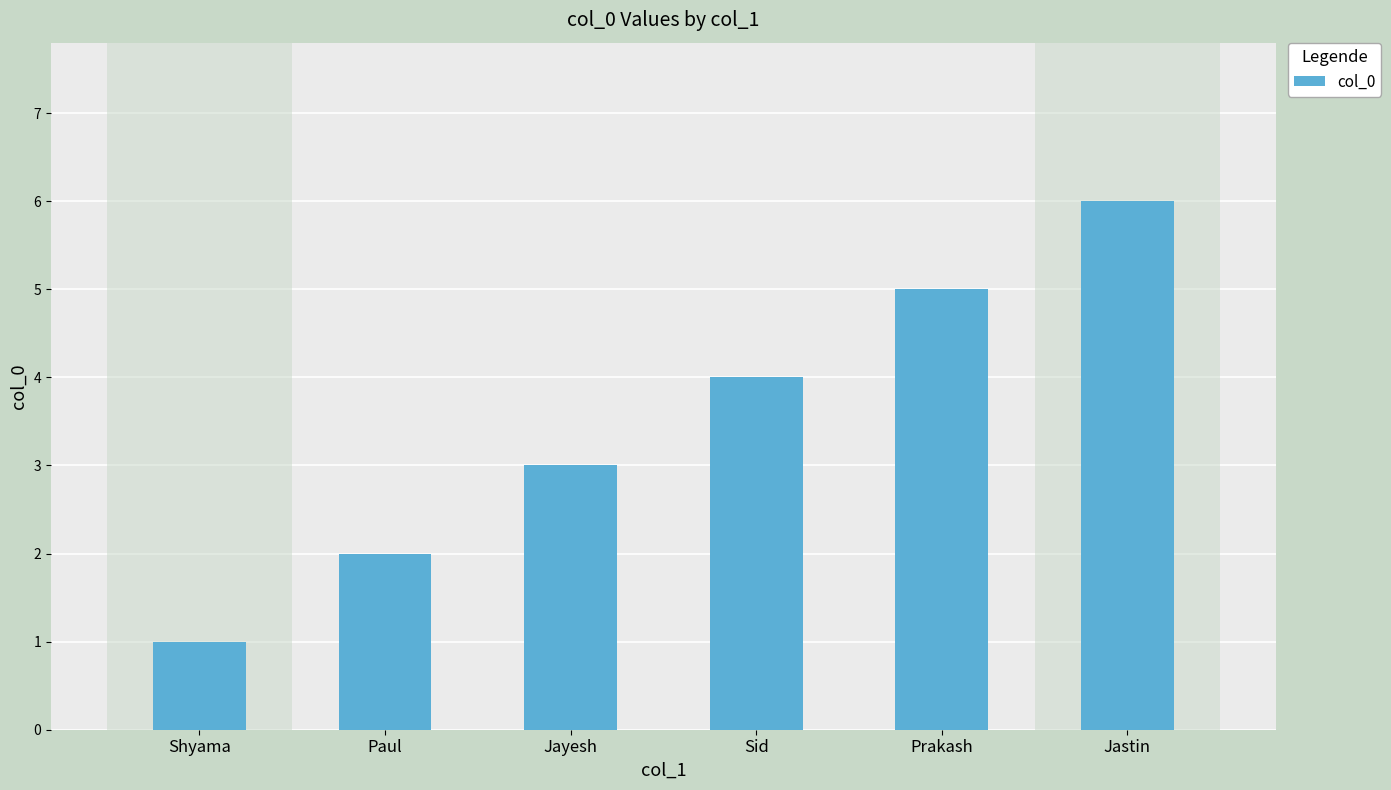

Are the bars horizontal?

No